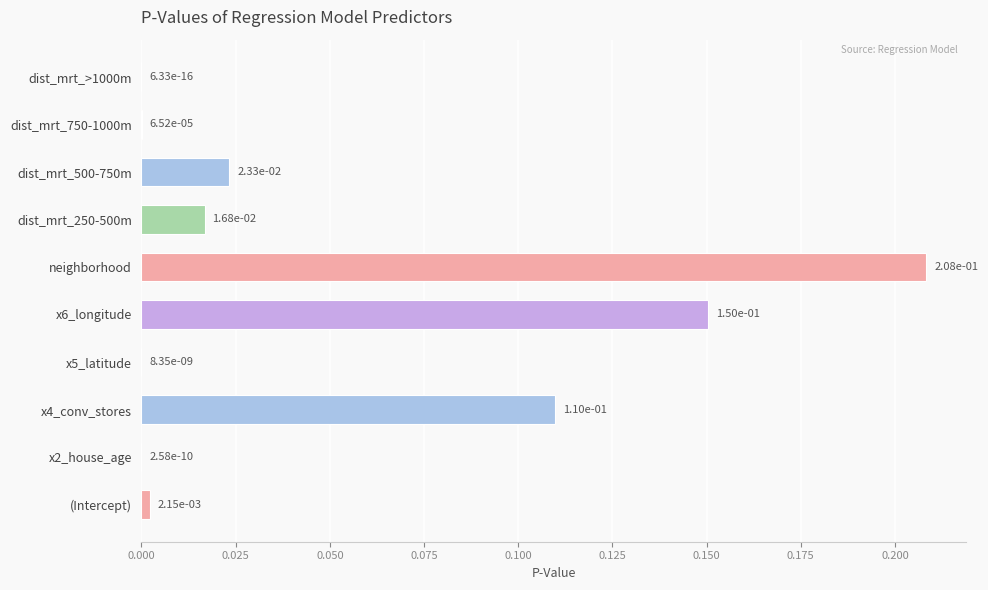

True or false: the data shows 0.0 at x6_longitude.

False